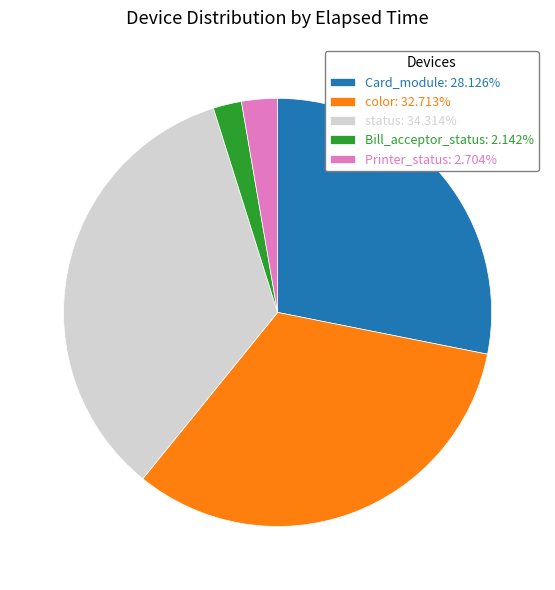

Do Card_module: 28.126% and Printer_status: 2.704% together represent more than half of the pie?

No